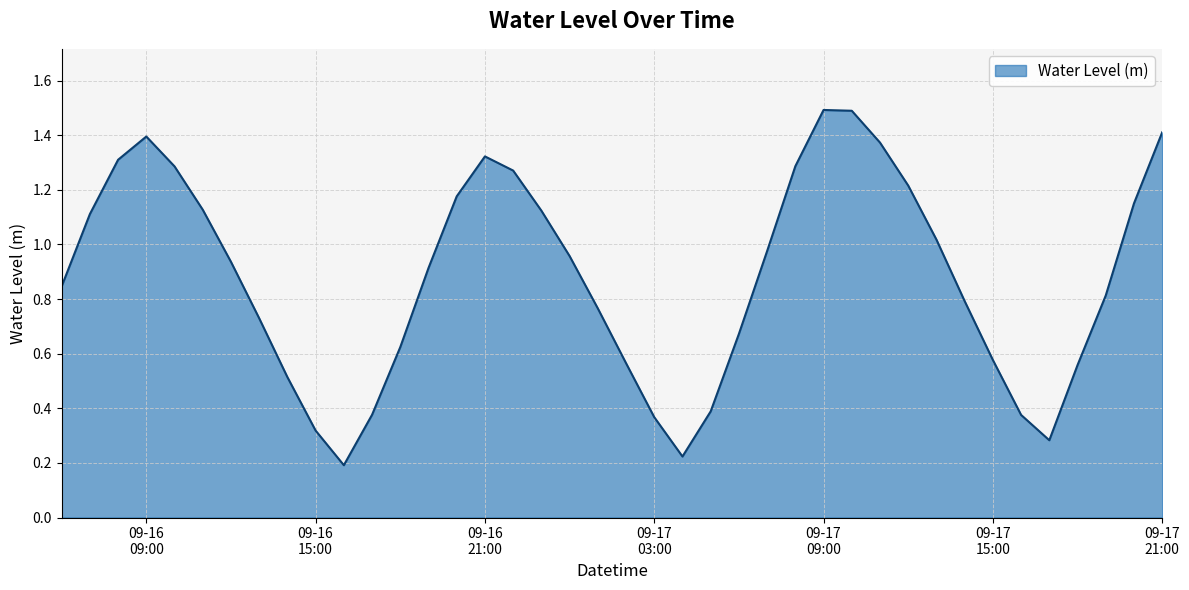

What is the maximum value shown in the chart?

1.5